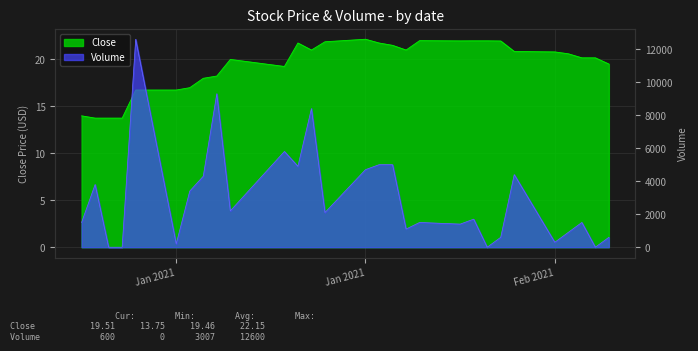

What is the difference between the Volume values at 2021-01-29 and 2021-01-14?

7800.0